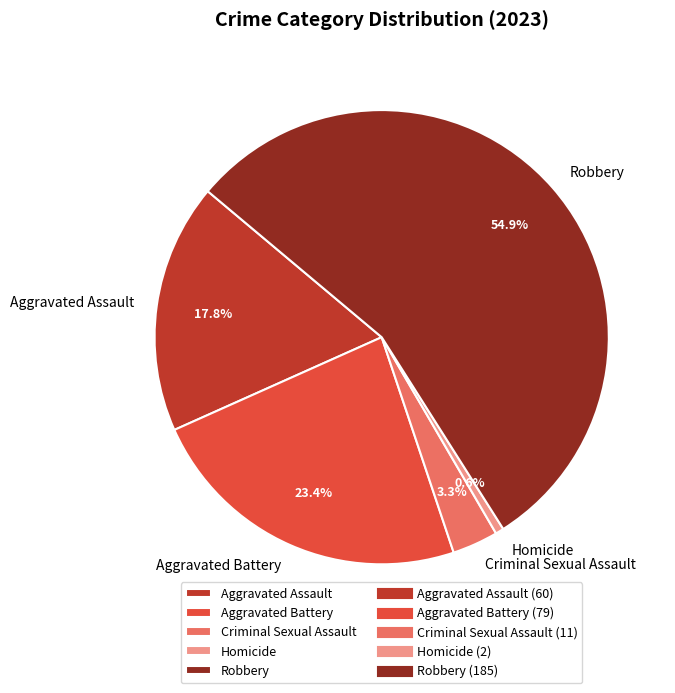

Does any single category account for the majority?

Yes